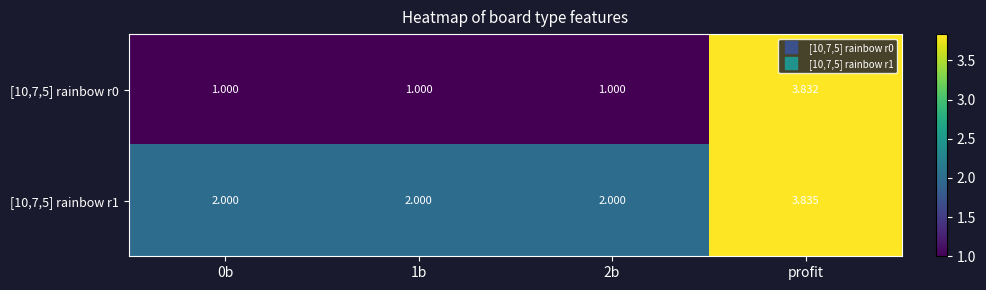

At which label does [10,7,5] rainbow r1 reach its peak?

profit